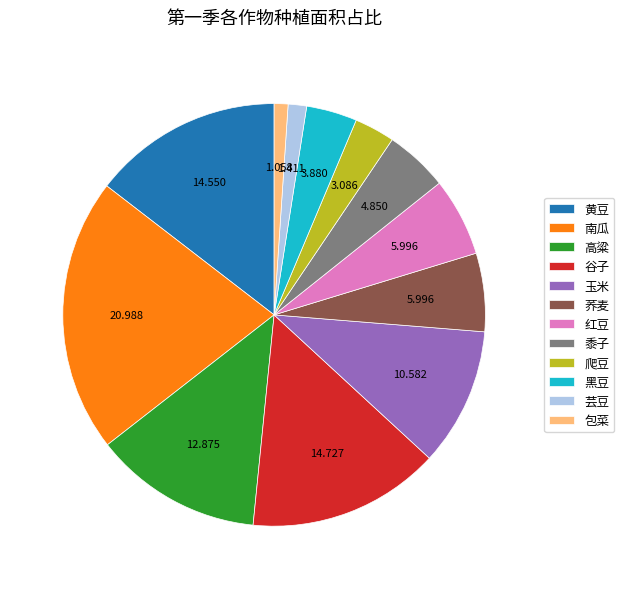

Do 南瓜 and 玉米 together represent more than half of the pie?

No